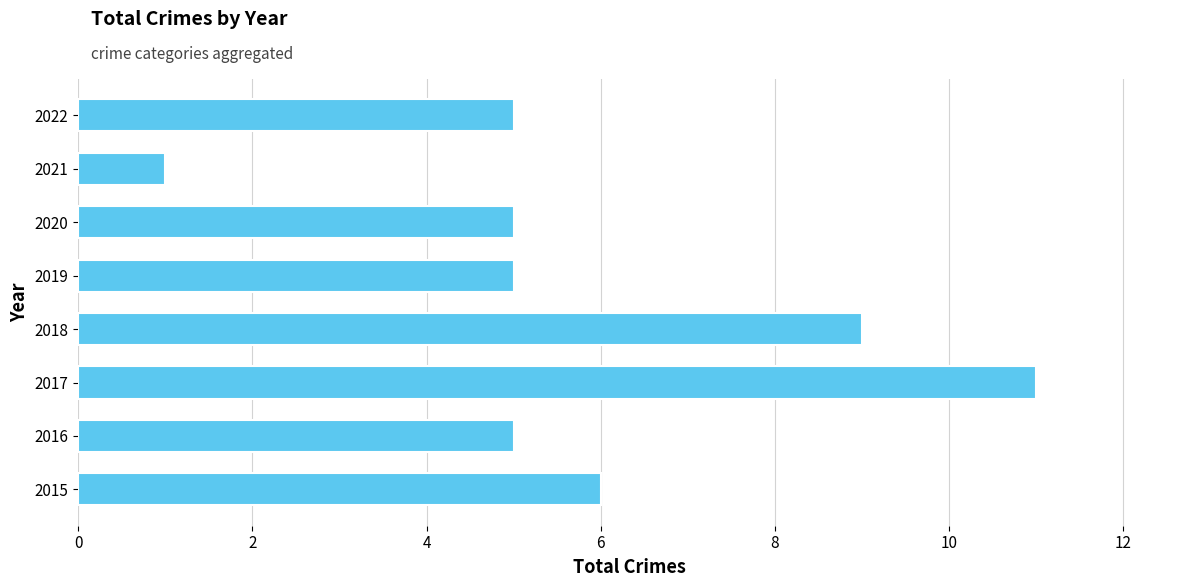

Reading bottom to top, list all the values displayed in this chart.

2015=6	2016=5	2017=11	2018=9	2019=5	2020=5	2021=1	2022=5